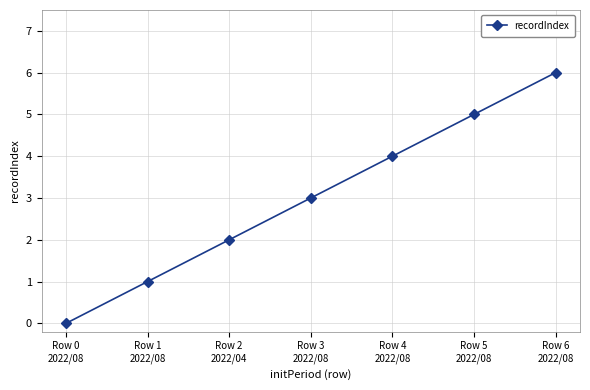

What is the maximum value shown in the chart?

6